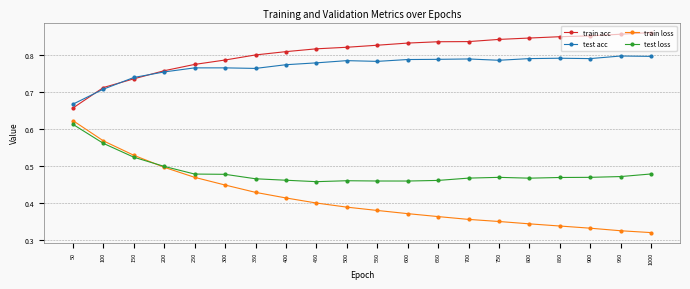

Is the value of test acc at 350 greater than the value of train loss at 700?

Yes